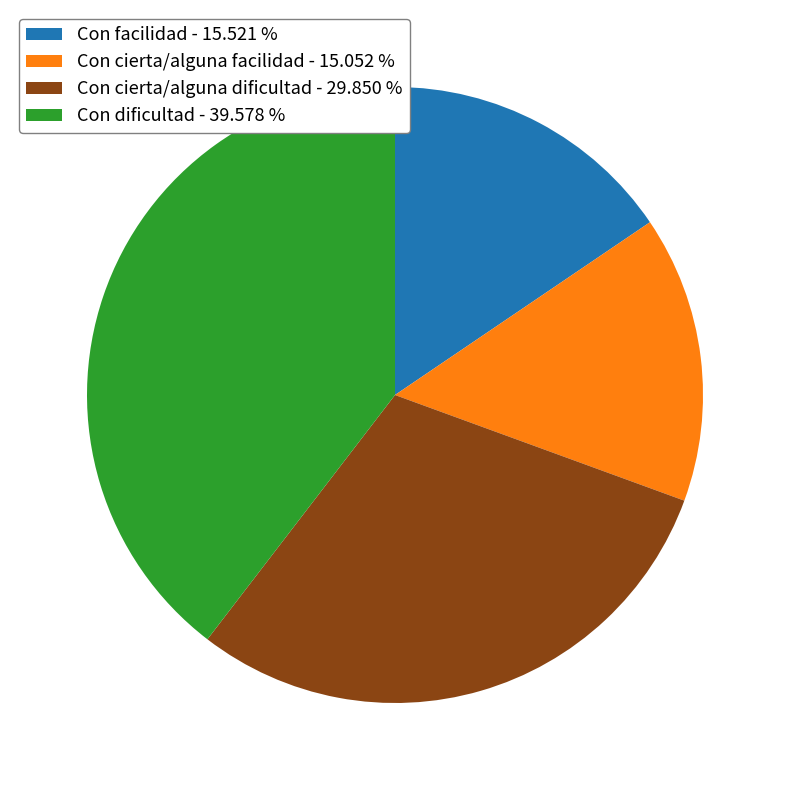

Does any single category account for the majority?

No